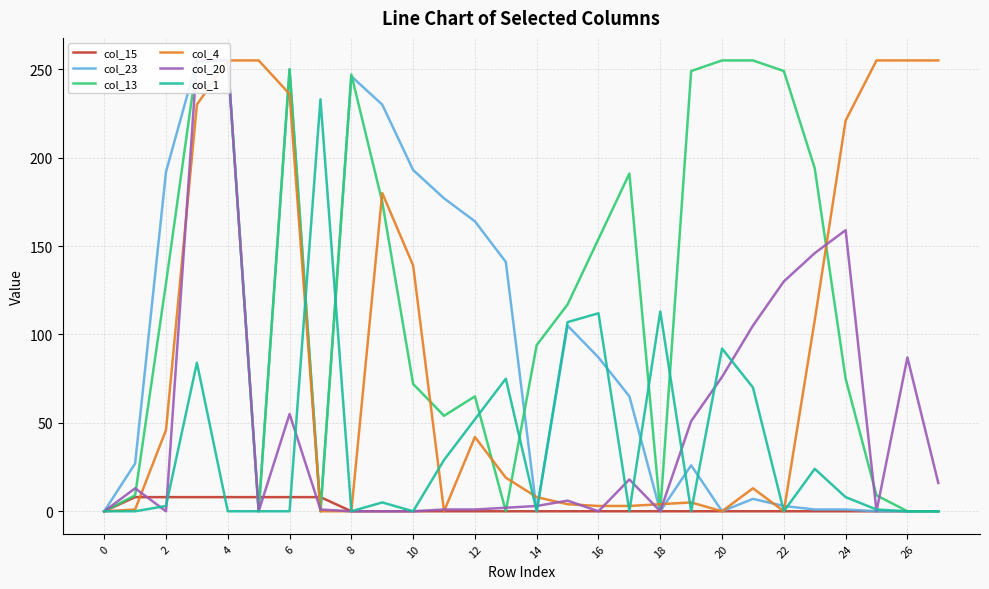

Is it true that col_1 equals -162 at 0?

False